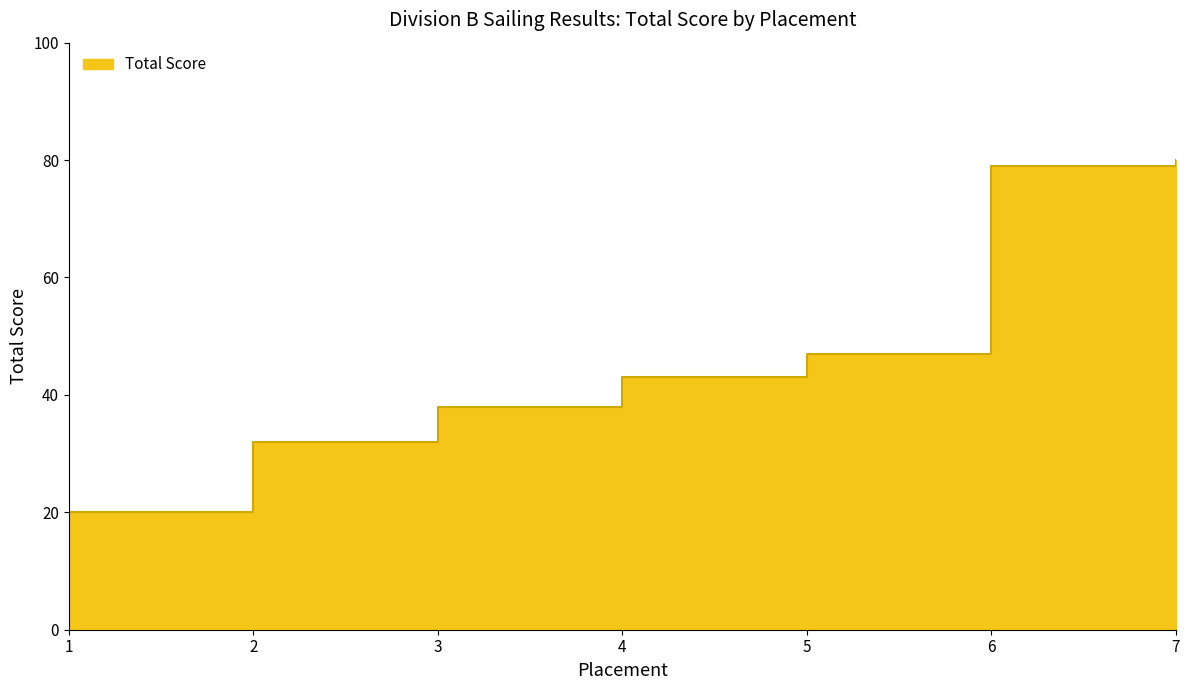

Where does the data first go above 43?

5